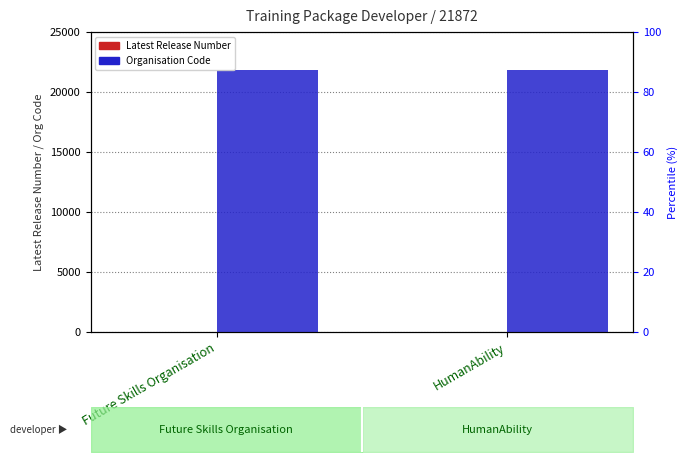

What is the label of the 1st bar from the right?

HumanAbility